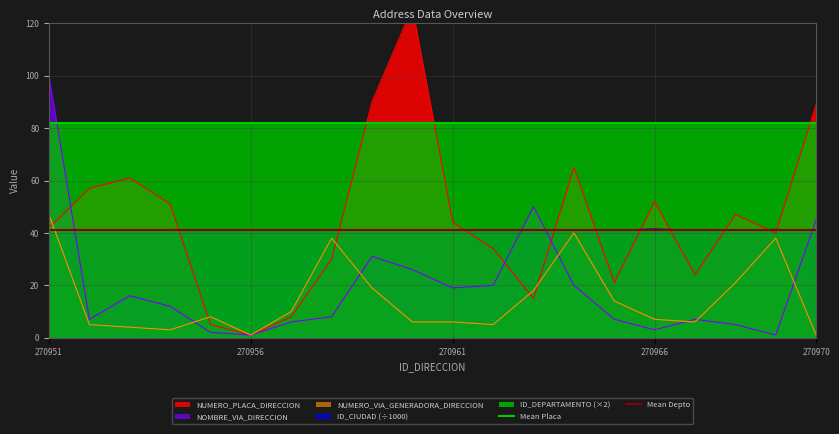

Where is Mean Placa nearest to the value 82?

270951